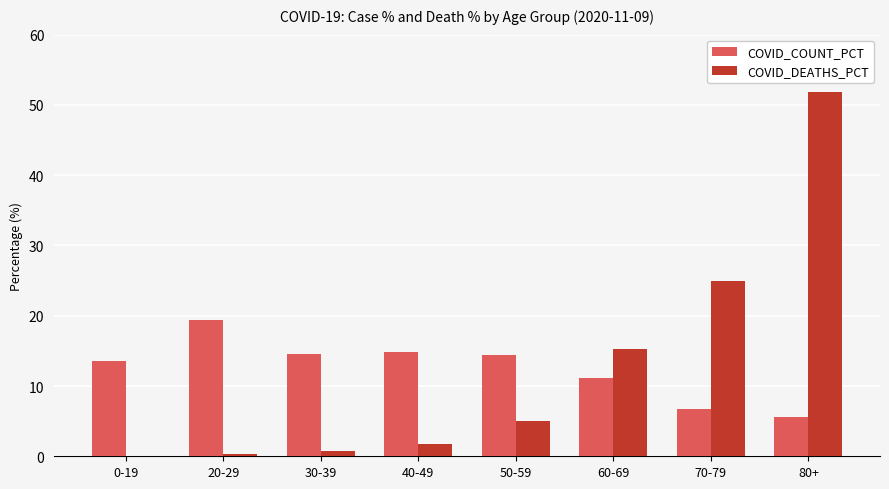

Is it true that COVID_COUNT_PCT equals 11.1 at 60-69?

True